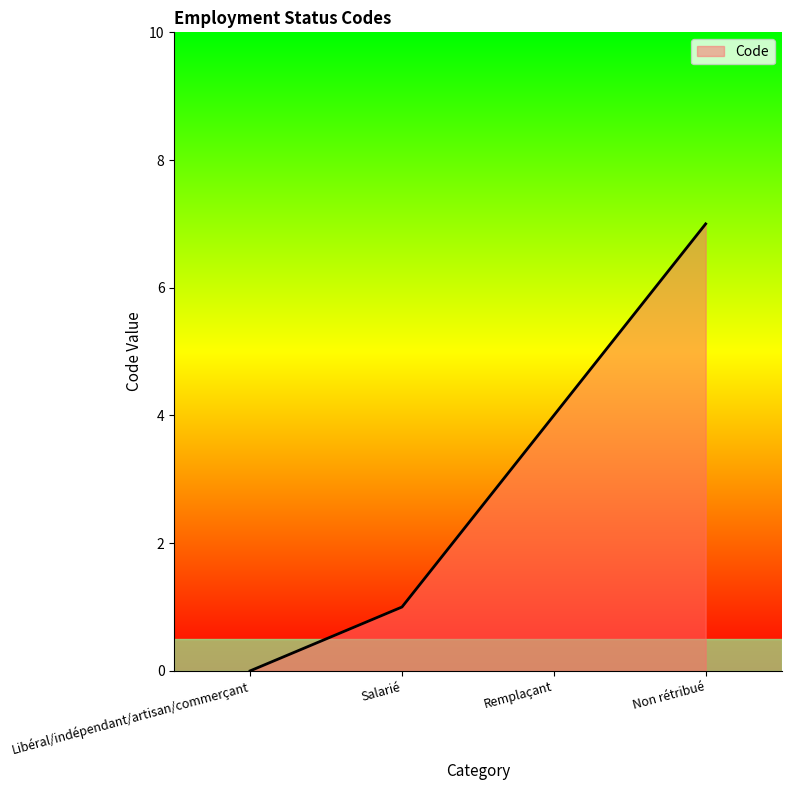

Which category has the lowest value across all series?

Libéral/indépendant/artisan/commerçant